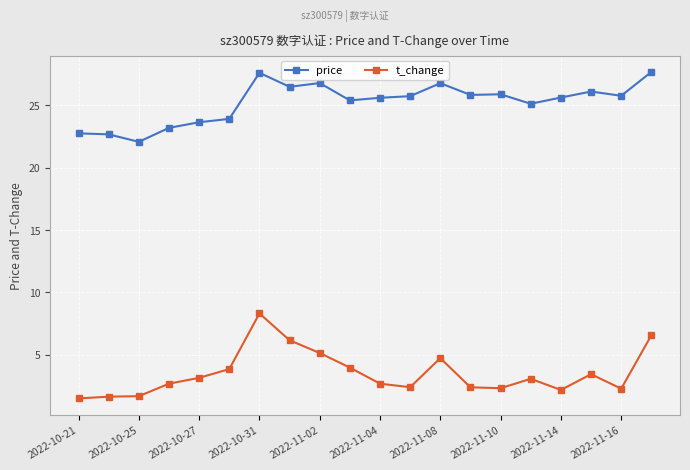

What is the greatest value displayed?

27.7